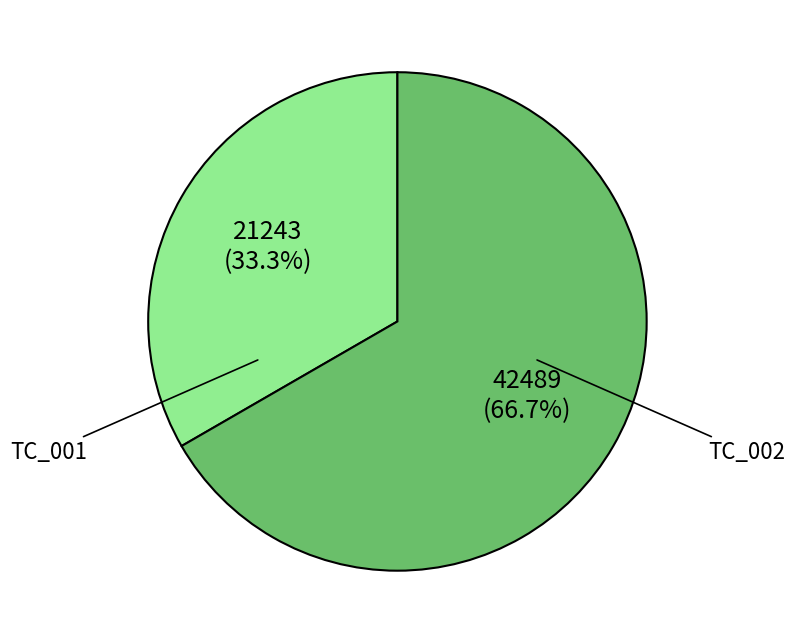

Does any single category account for the majority?

Yes